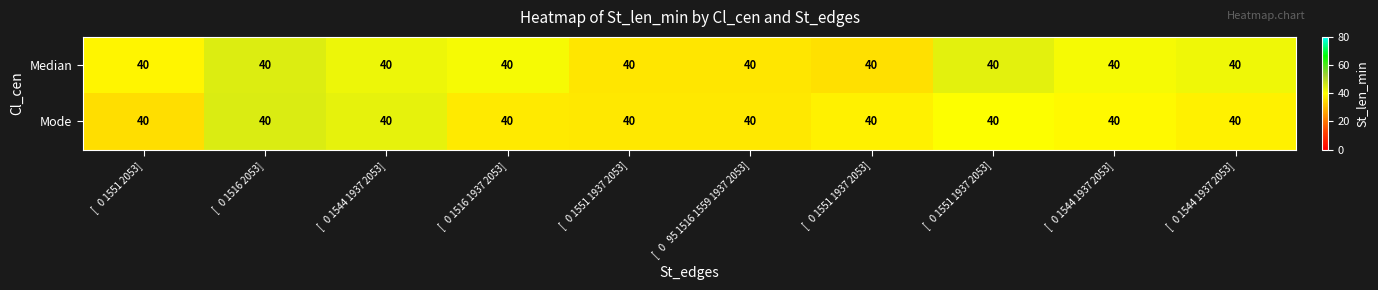

At which category is the sum across all series the highest?

[   0 1516 2053]